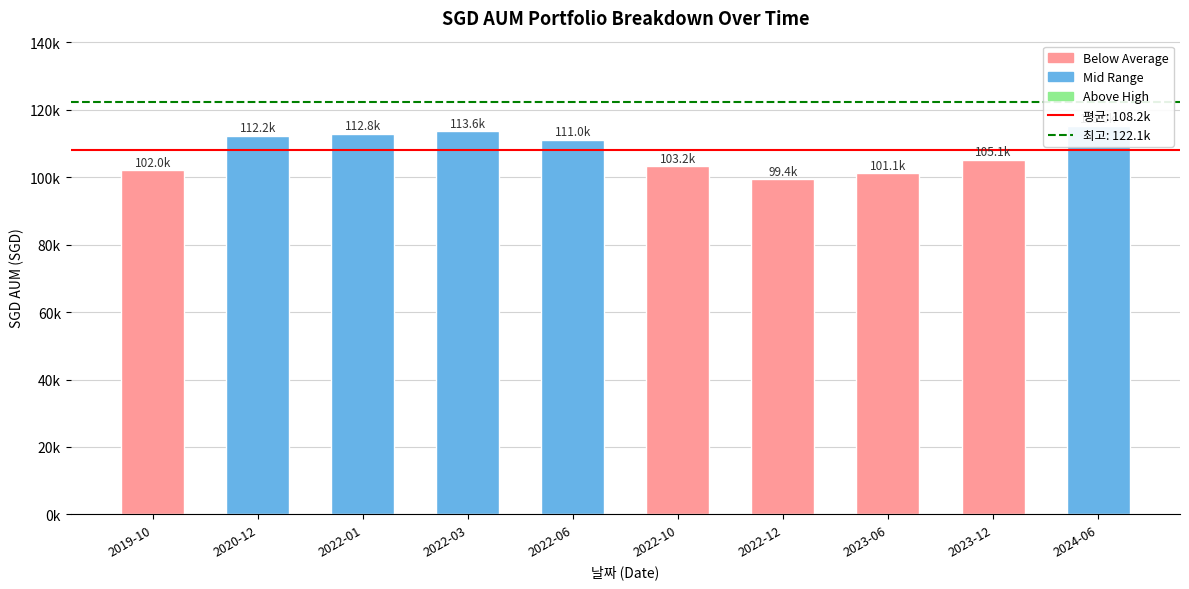

Reading right to left, transcribe all the data shown in this chart.

2024-06=115005.5	2023-12=105108.5	2023-06=101108.5	2022-12=99359.5	2022-10=103207.5	2022-06=110985.5	2022-03=113570.5	2022-01=112780.5	2020-12=112225.5	2019-10=102000.0